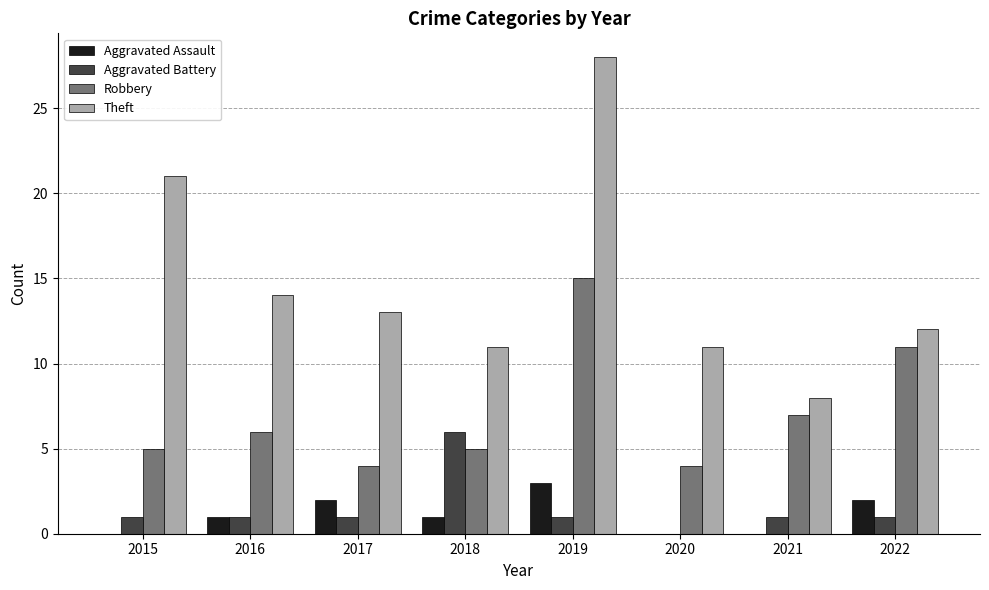

The Aggravated Battery series shows 1 at 2017. True or false?

True